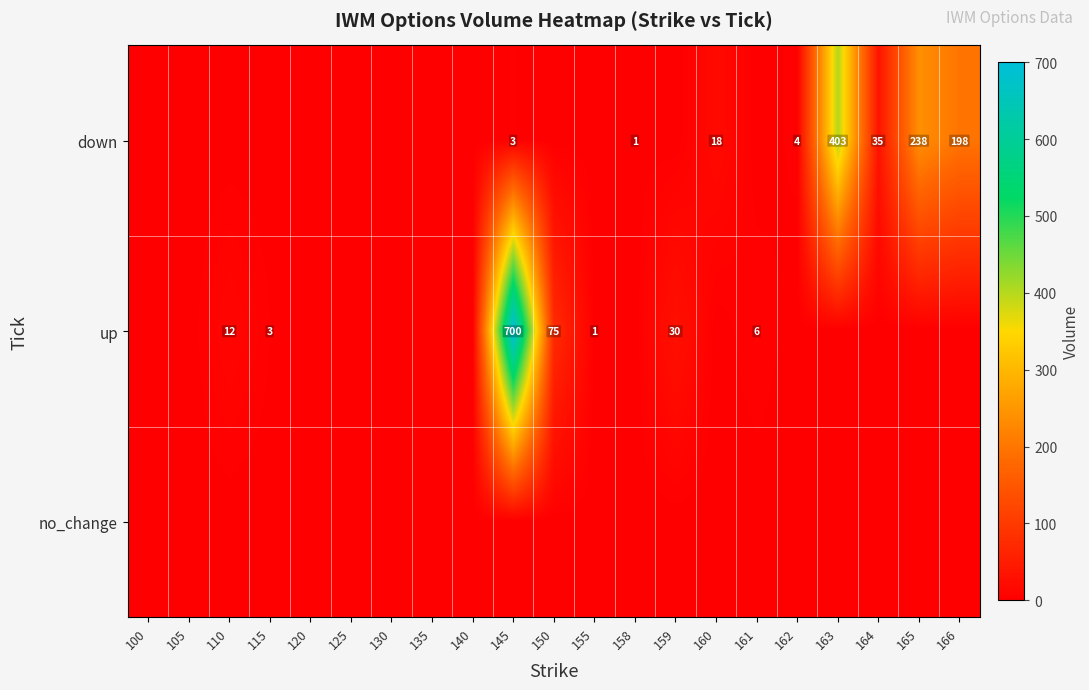

The down series shows 403 at 163. True or false?

True